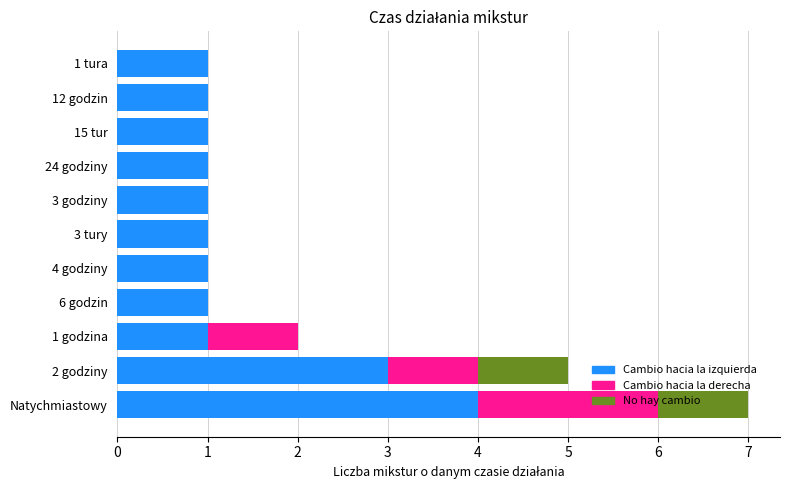

Count the Cambio hacia la izquierda values in the range 1 to 2.

9